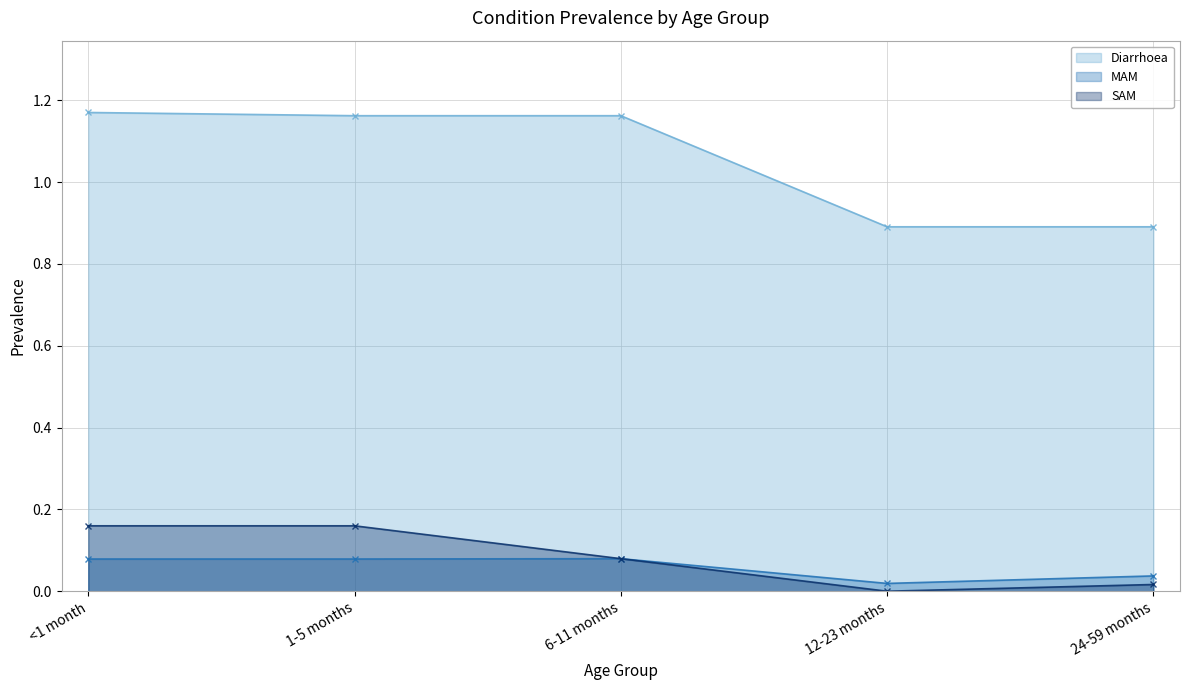

True or false: SAM has more than 2 interior local peaks.

False